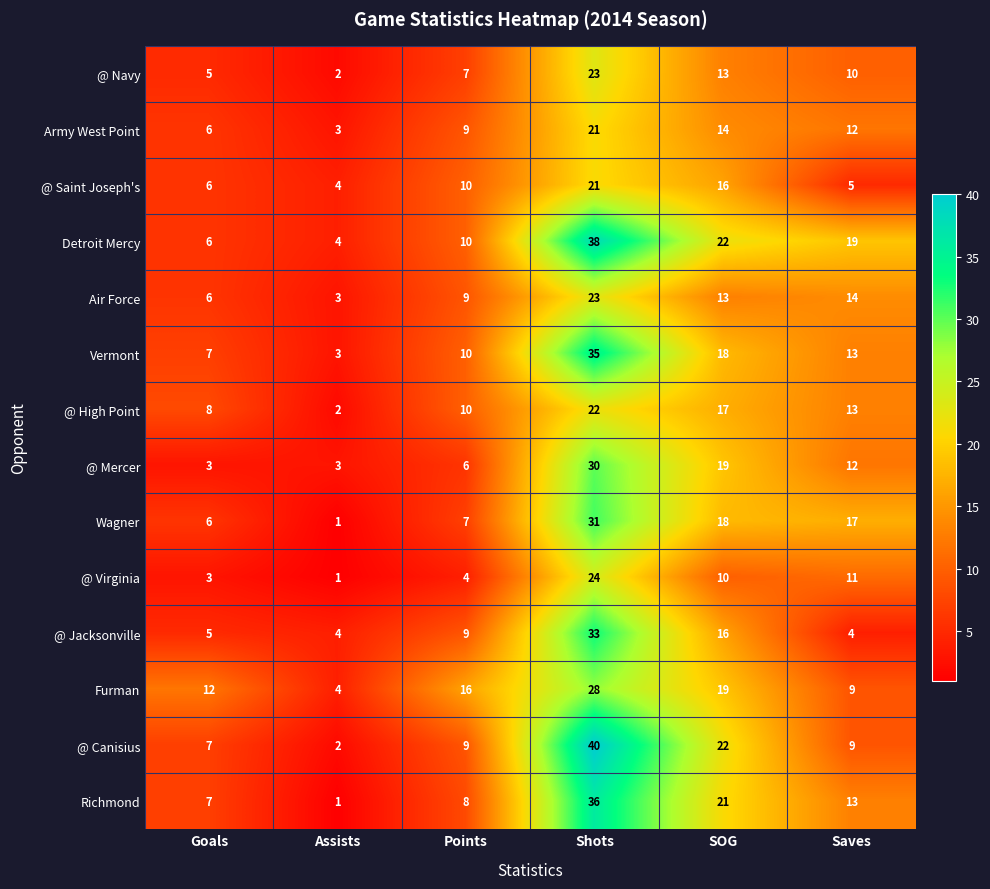

At which label does @ Saint Joseph's reach its peak?

Shots